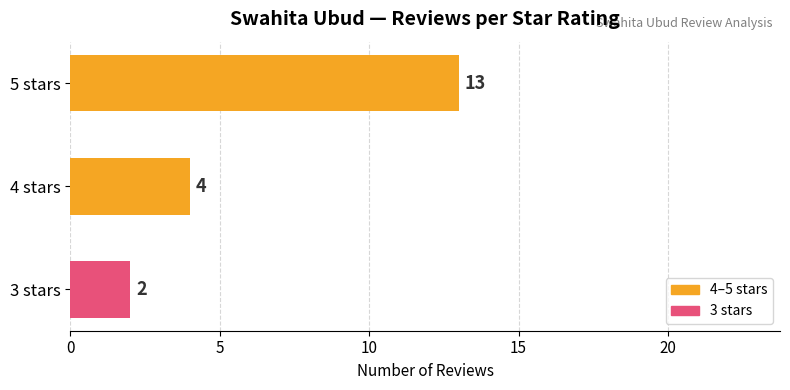

What is the smallest value displayed?

2